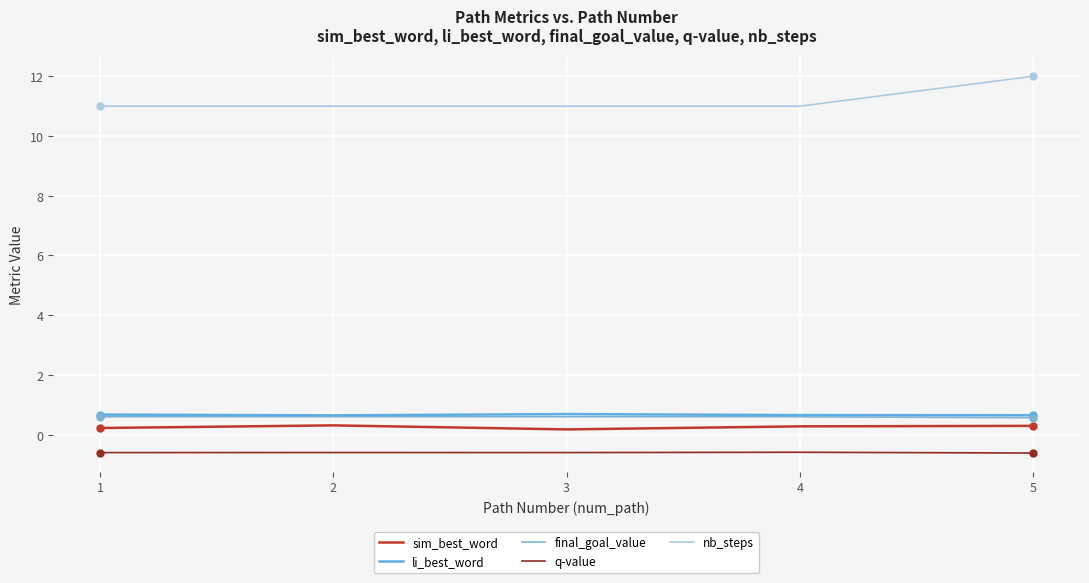

What is the value of the q-value point at the 2nd from the left?

-0.6